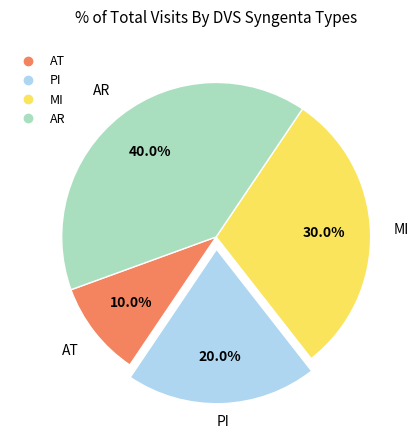

To the nearest percent, what is the average slice percentage?

25%